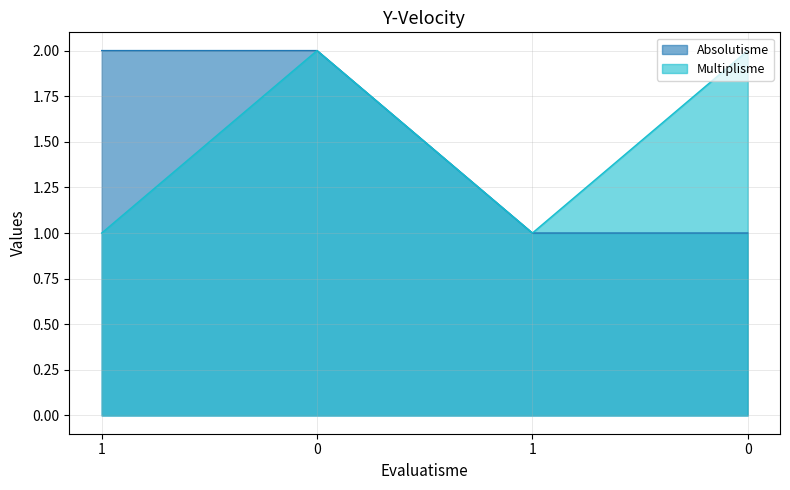

What is the approximate value of Absolutisme at 0?

1